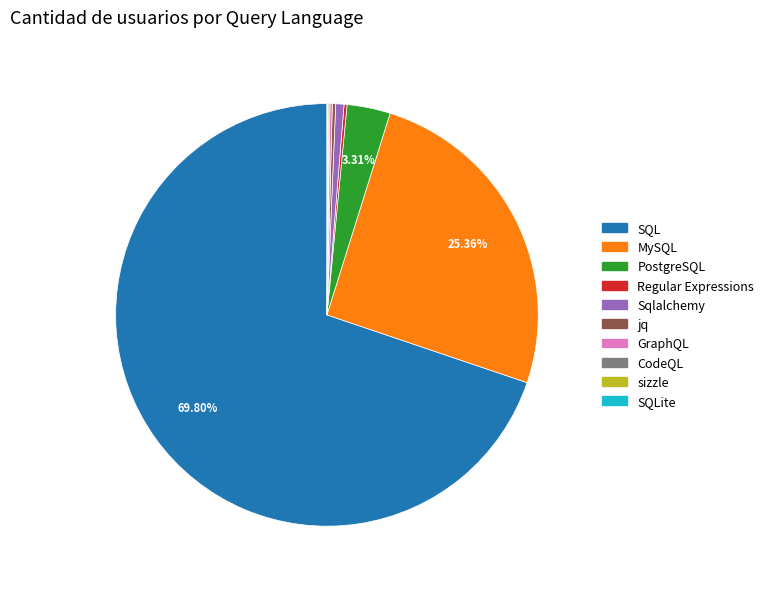

Does SQL represent more than half of the total?

Yes